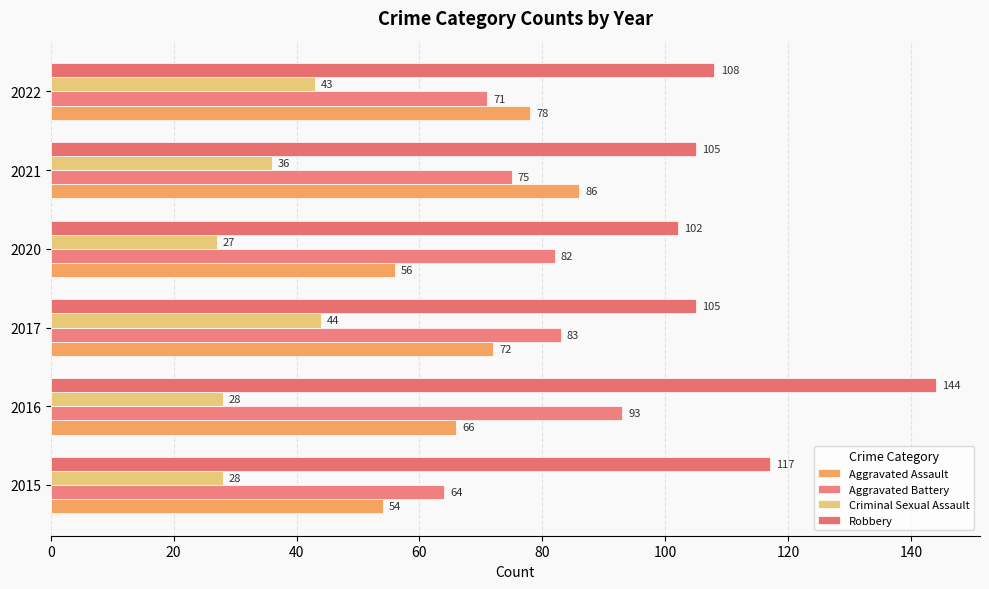

How many values in the Criminal Sexual Assault series are below 36?

3